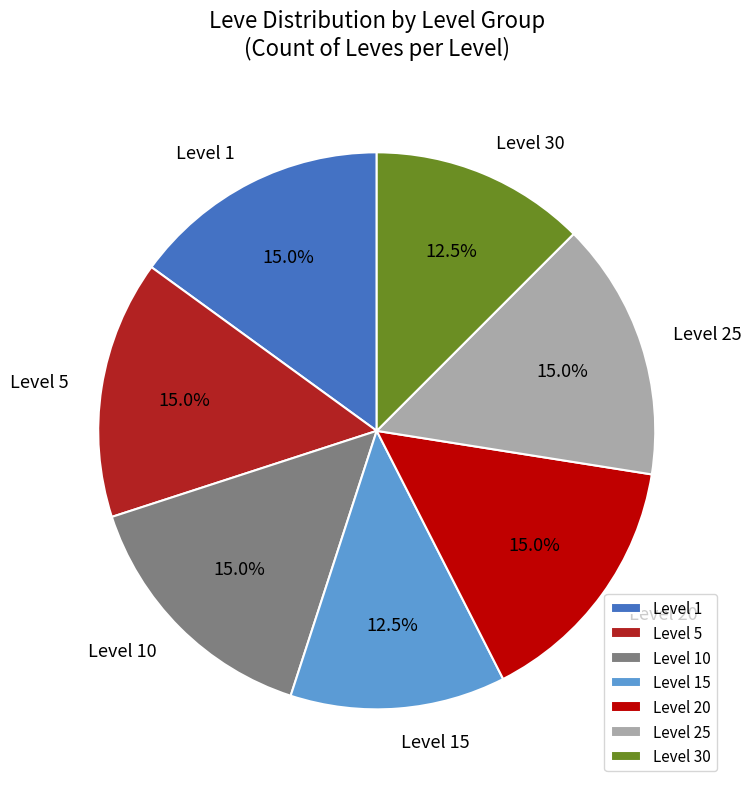

To the nearest percent, what is the average slice percentage?

14%